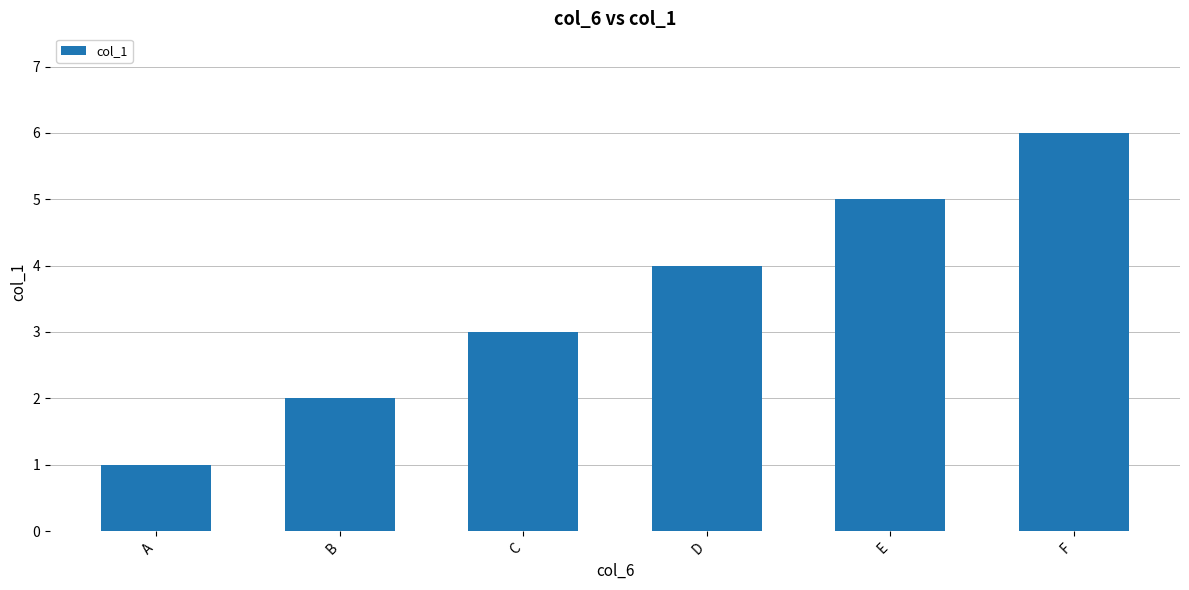

Where is the data nearest to the value 3?

C